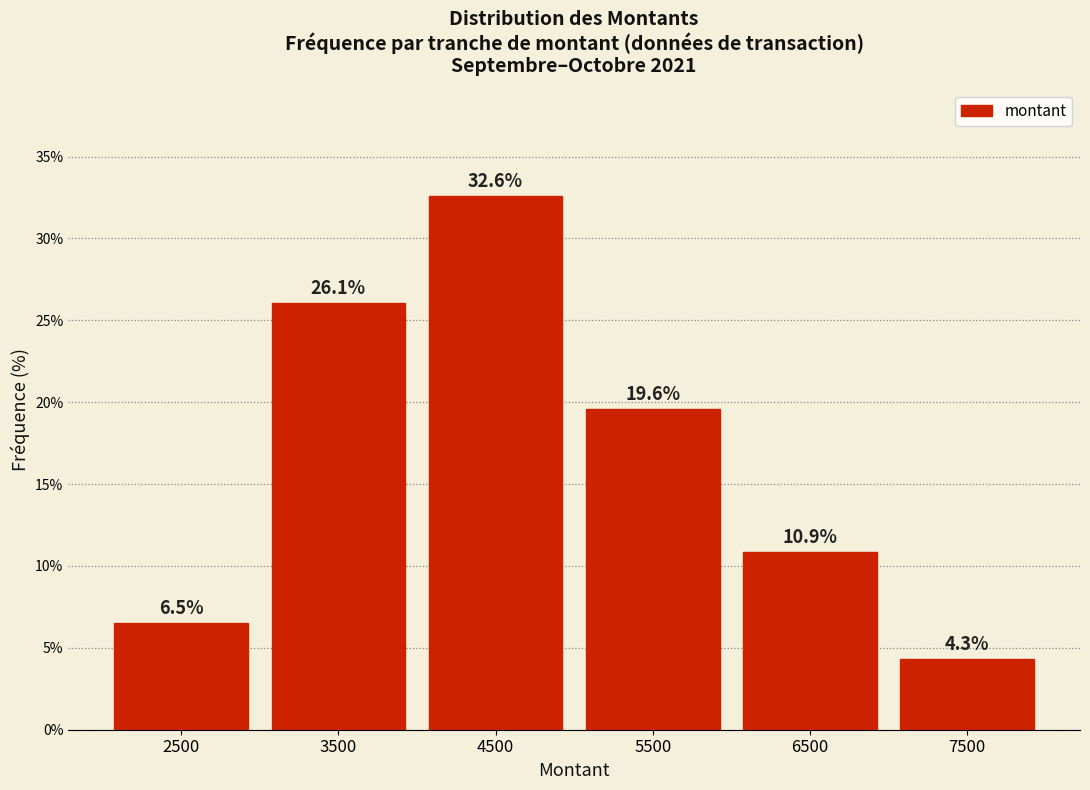

Which range on the x-axis has the tallest bar?

4000 to 5000